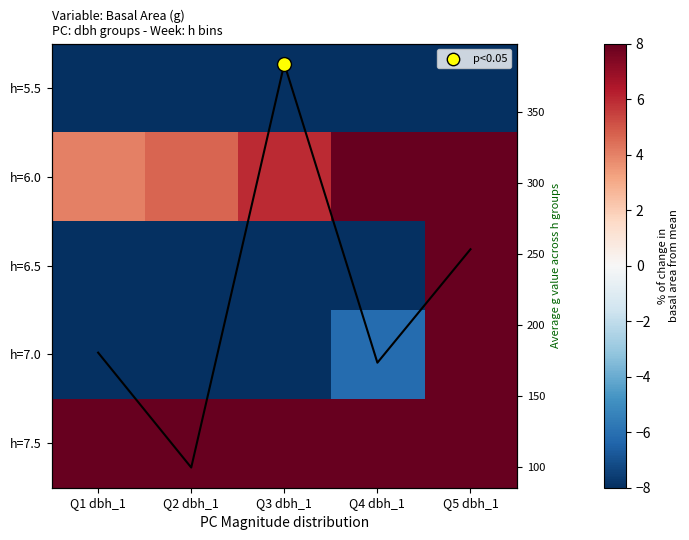

The value of h=7.5 at Q1 dbh_1 is 11.3. True or false?

True